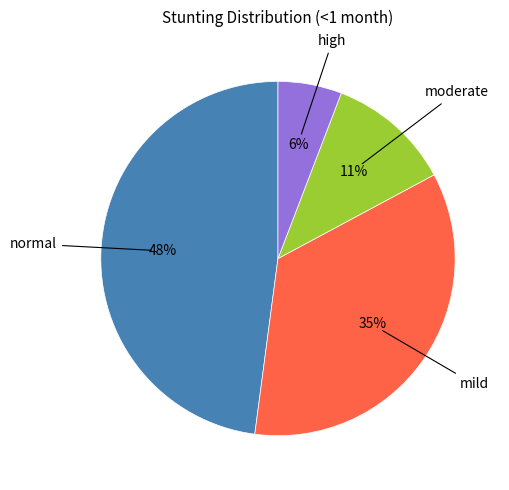

To the nearest percent, what is the average slice percentage?

25%